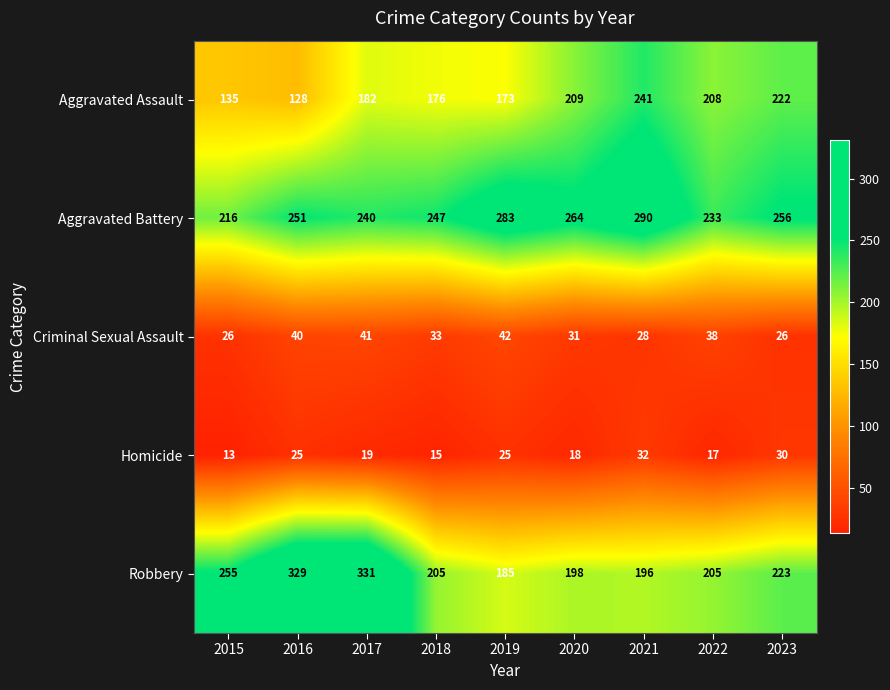

How many values in the Aggravated Battery series are below 251?

4